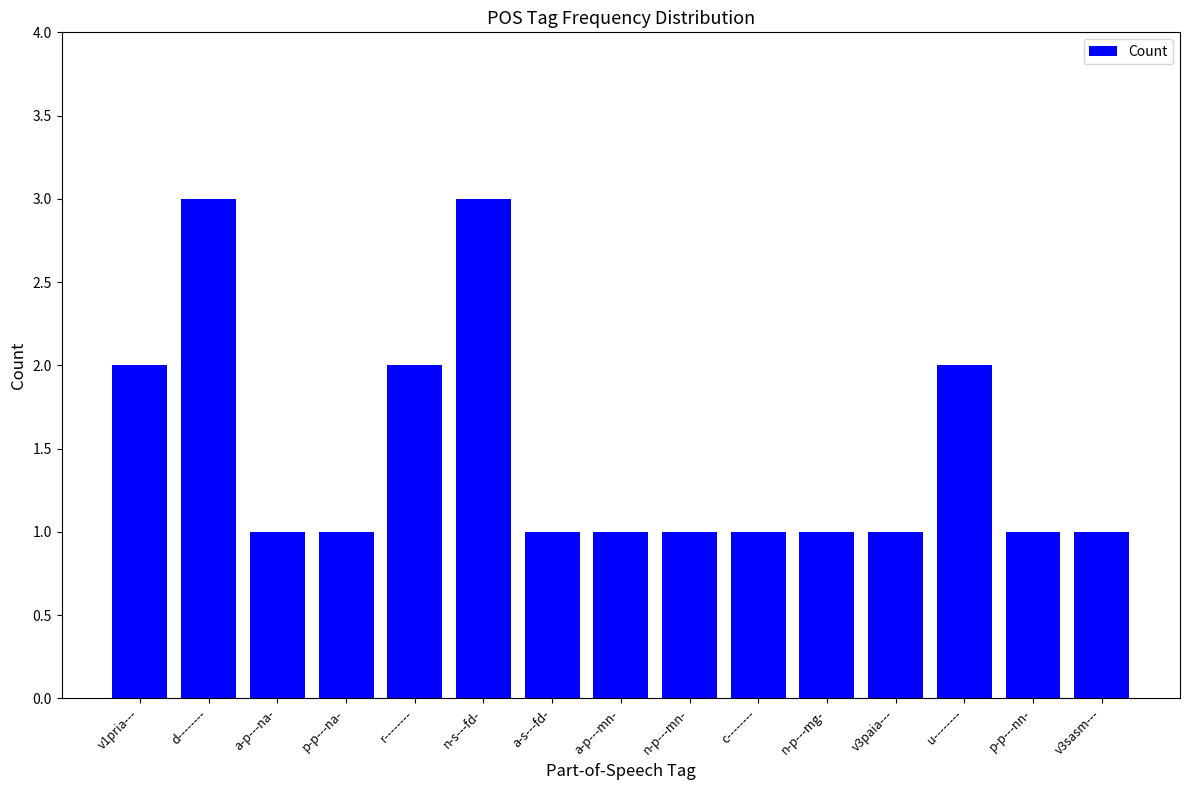

What is the maximum value shown in the chart?

3